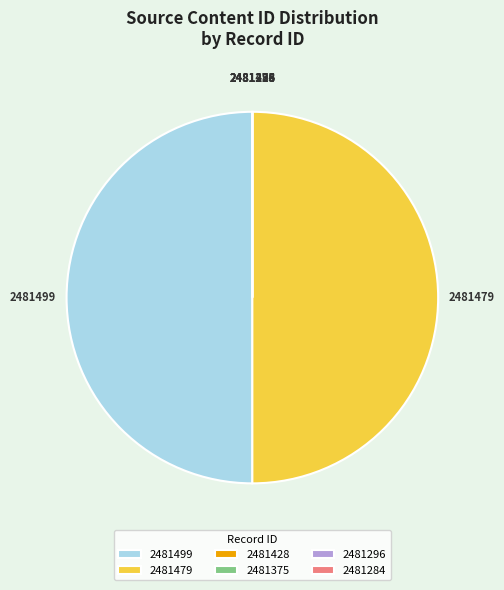

The 2481479 slice represents 50% of the pie. True or false?

True